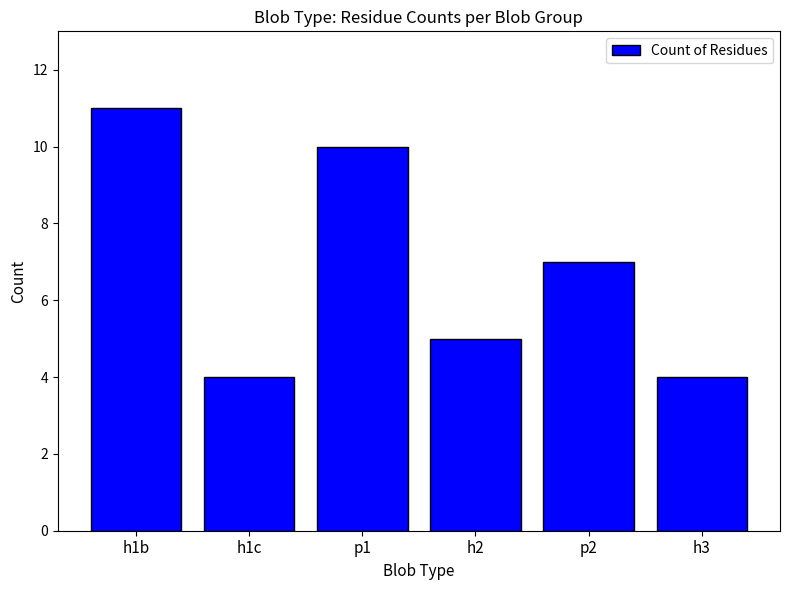

What is the maximum value shown in the chart?

11